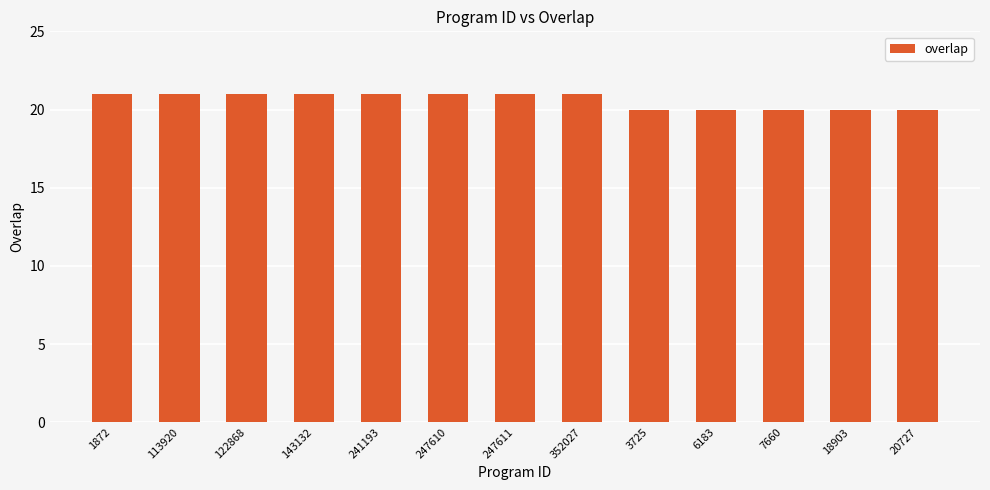

What is the maximum value shown in the chart?

21